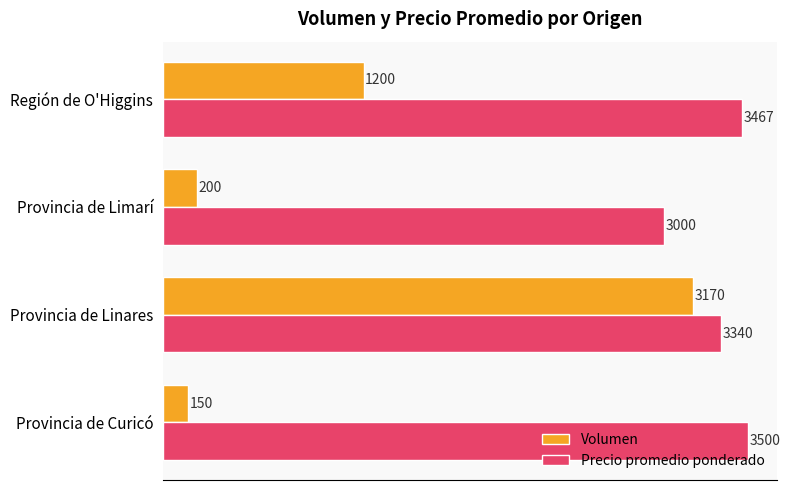

What is the difference between the second highest and minimum values in the Precio promedio ponderado series?

467